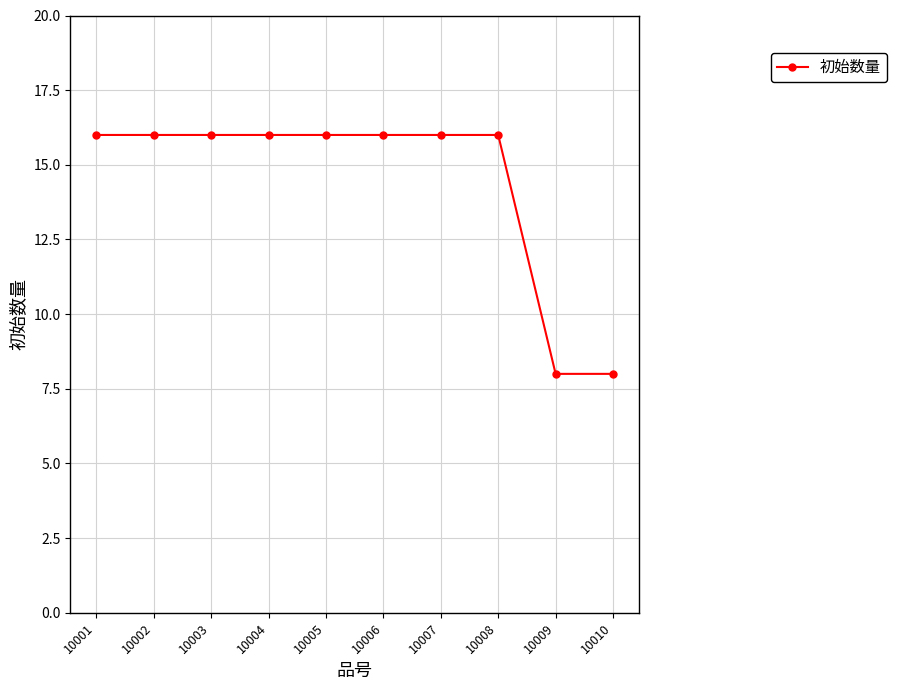

How many categories are shown in the chart?

10